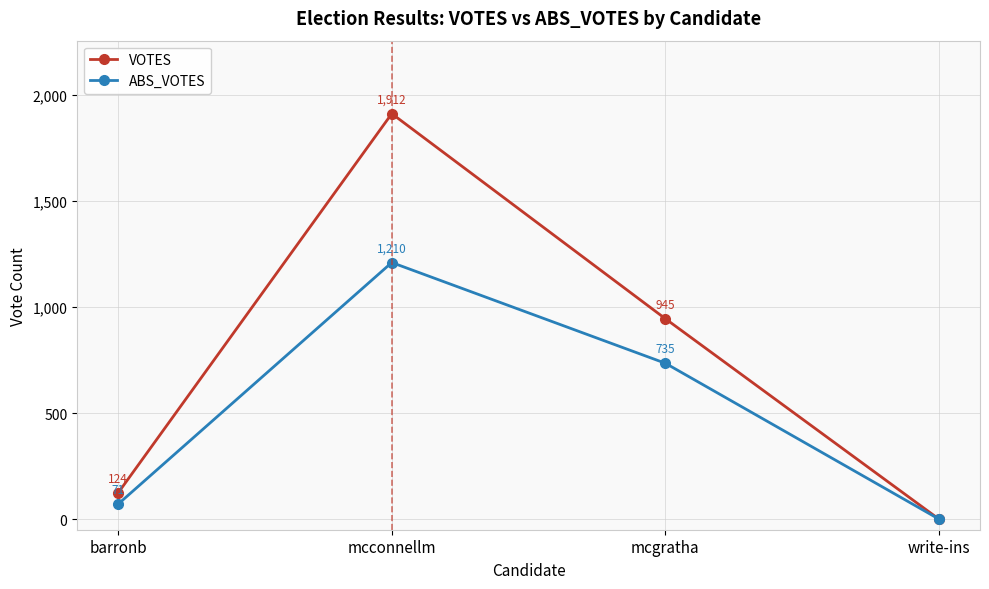

Rank the series by their maximum value, from highest to lowest.

VOTES, ABS_VOTES